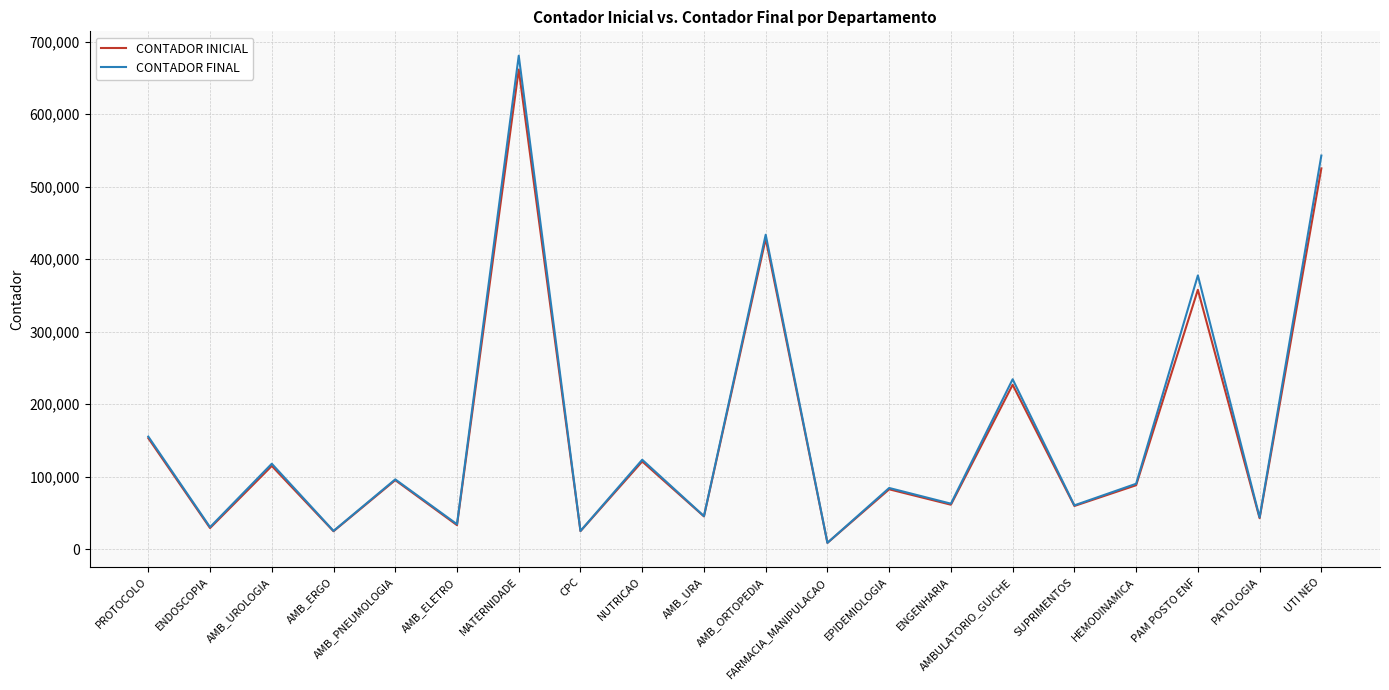

The value of CONTADOR INICIAL at UTI NEO is 884683. True or false?

False